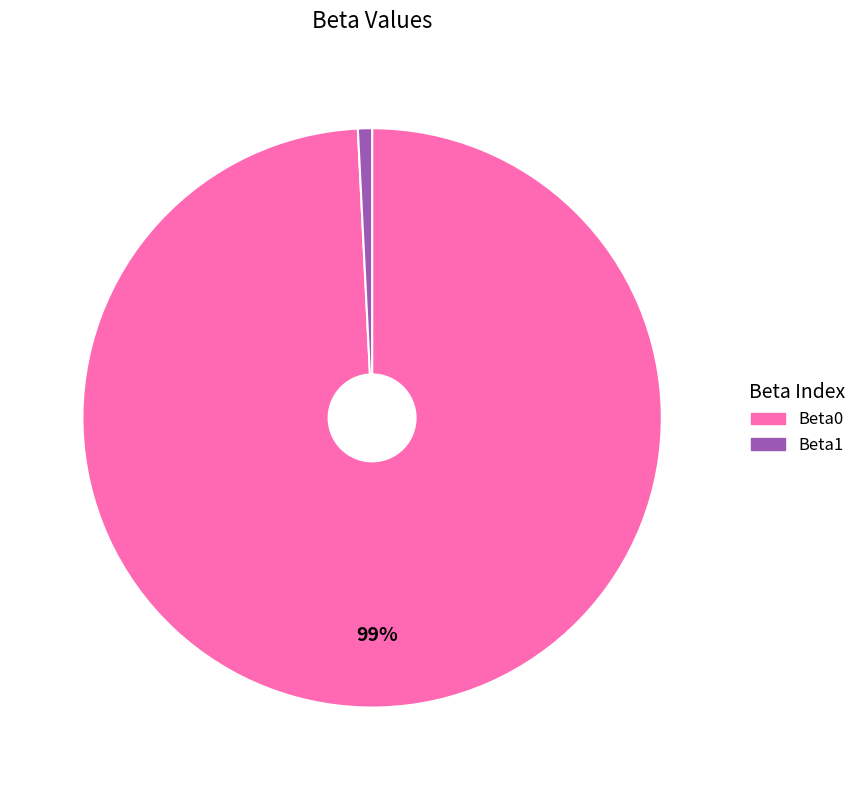

To the nearest percent, what portion does Beta0 represent?

99%